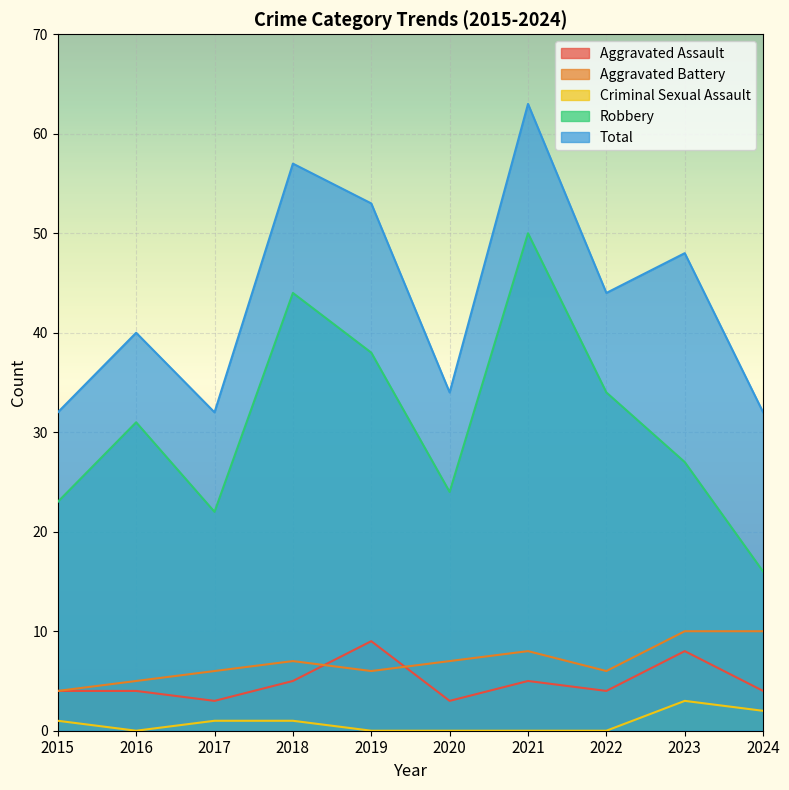

What is the value of the Criminal Sexual Assault point at the 10th from the left?

2